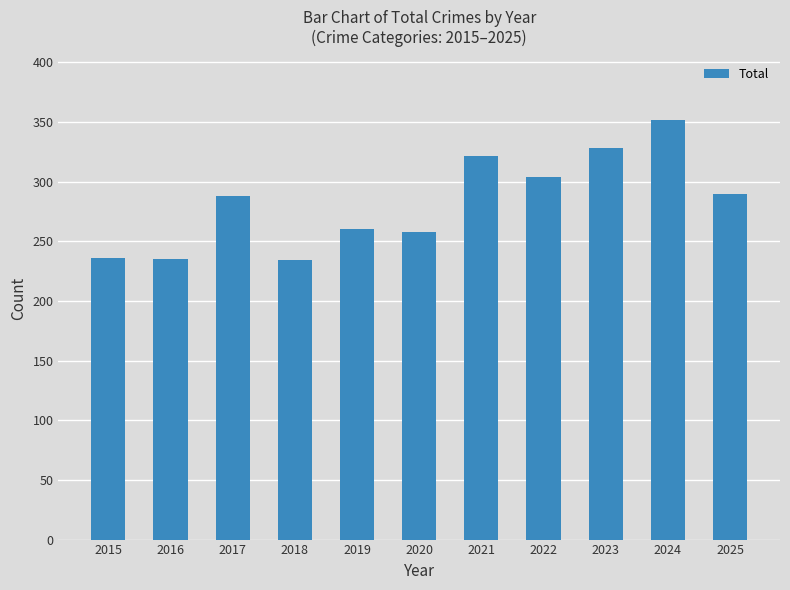

Which label corresponds to the largest value in the chart?

2024